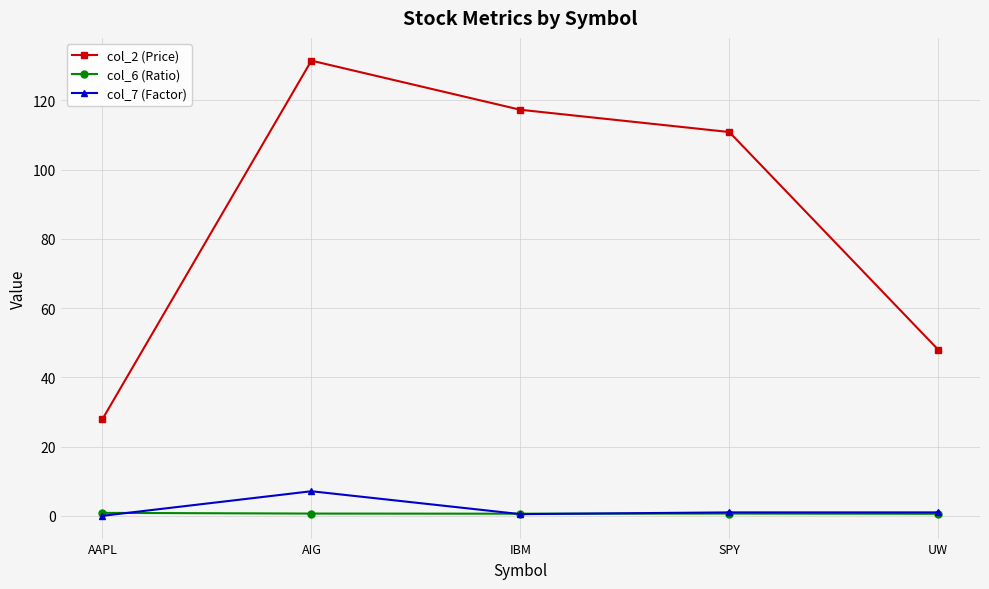

List the labels in order of col_2 (Price) value, smallest first.

AAPL, UW, SPY, IBM, AIG